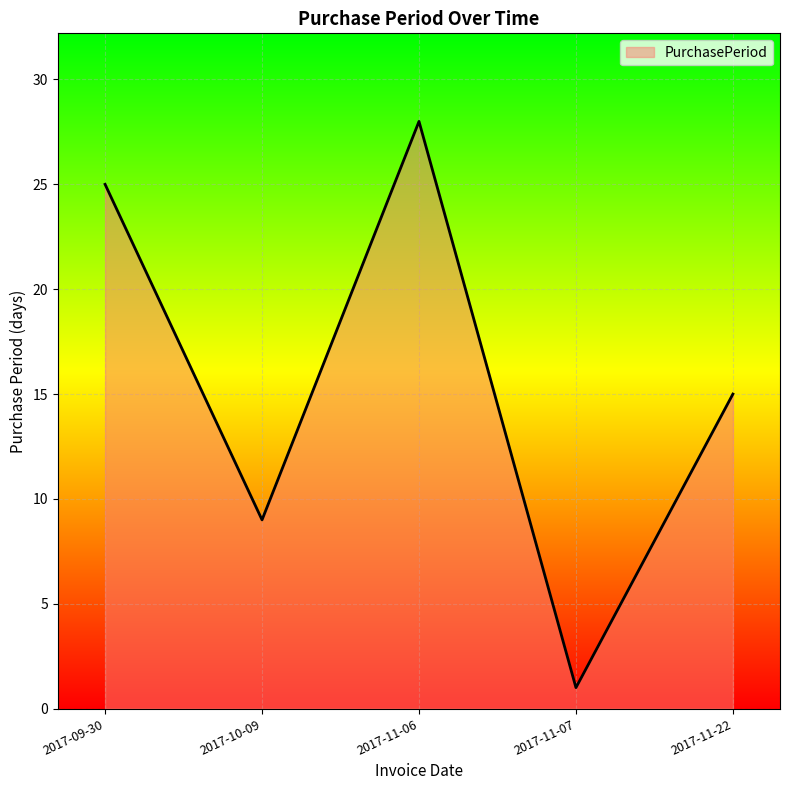

At which category does the data reach its first local peak?

2017-11-06